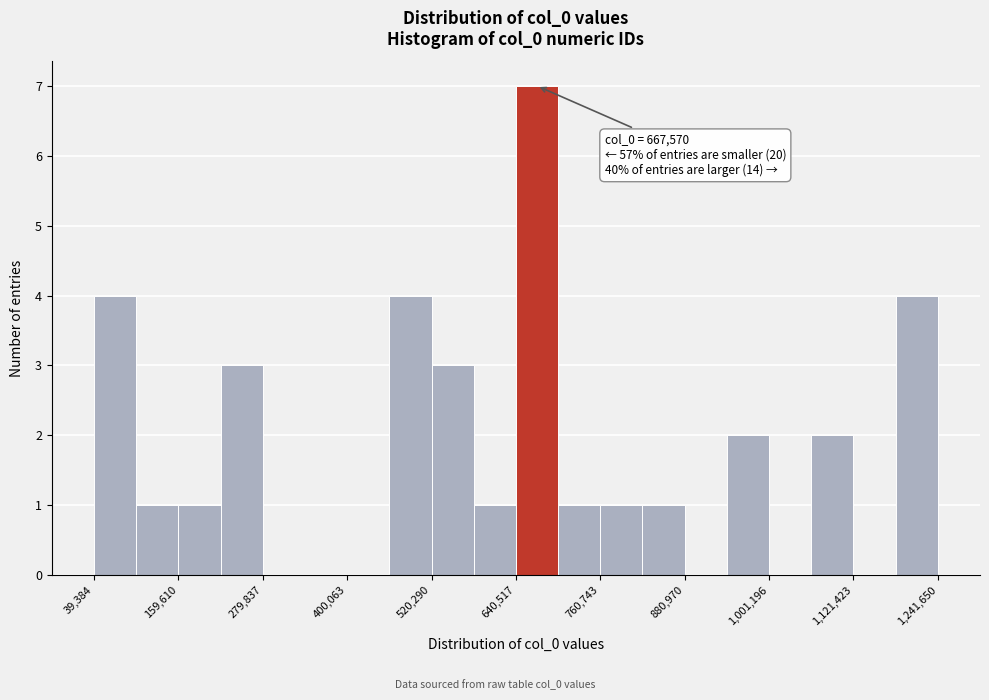

Around what value on the x-axis is the tallest bar? Give the approximate position of its centre, as read against the axis.

680000